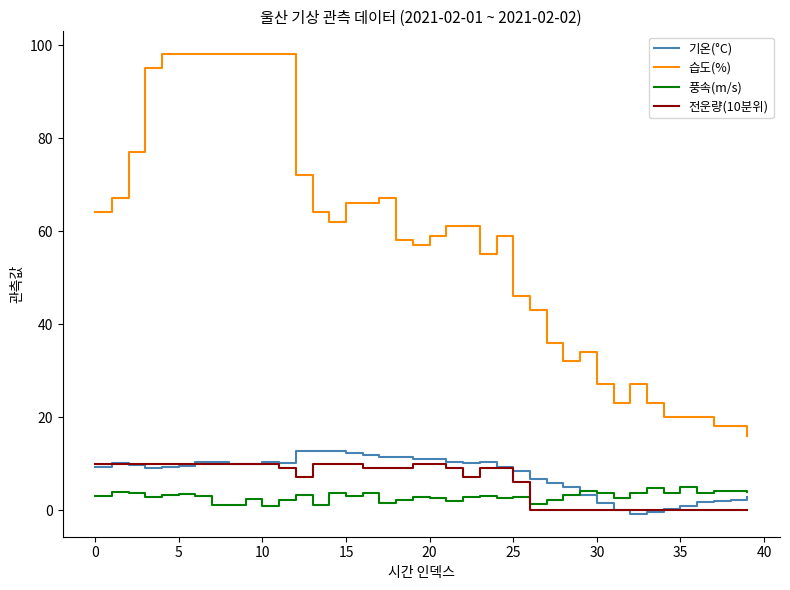

Which series has the largest total across all categories?

습도(%)